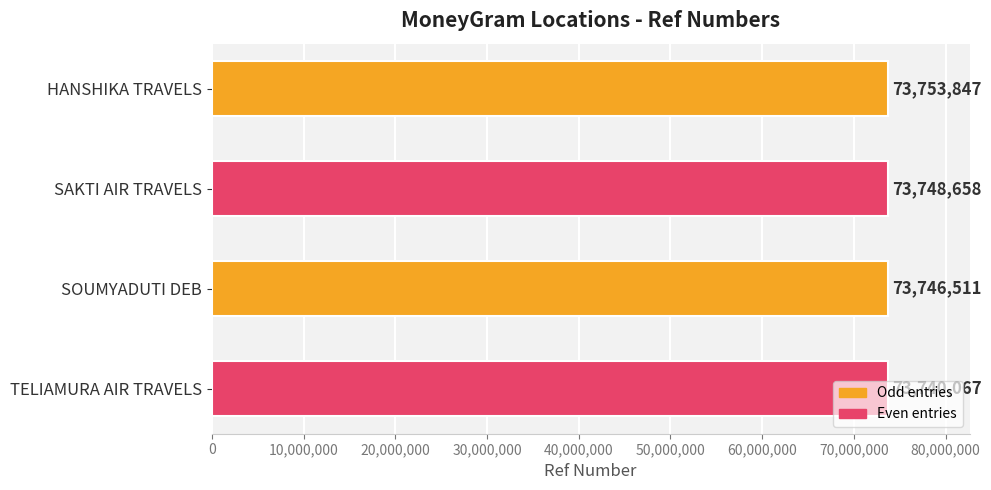

What is the approximate value at SAKTI AIR TRAVELS?

73748658